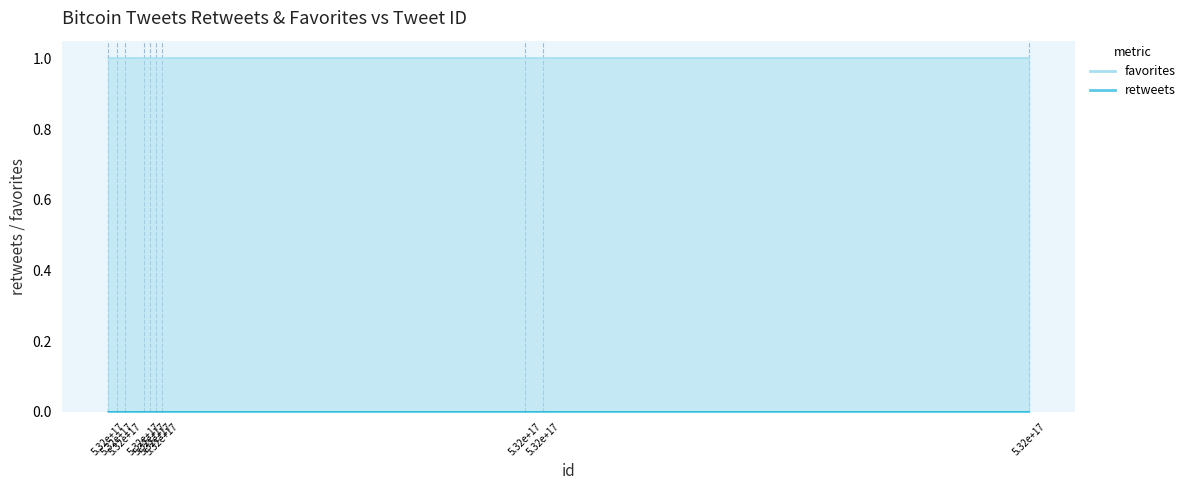

What is the spread (max minus min) of values at 5.32e+17?

1